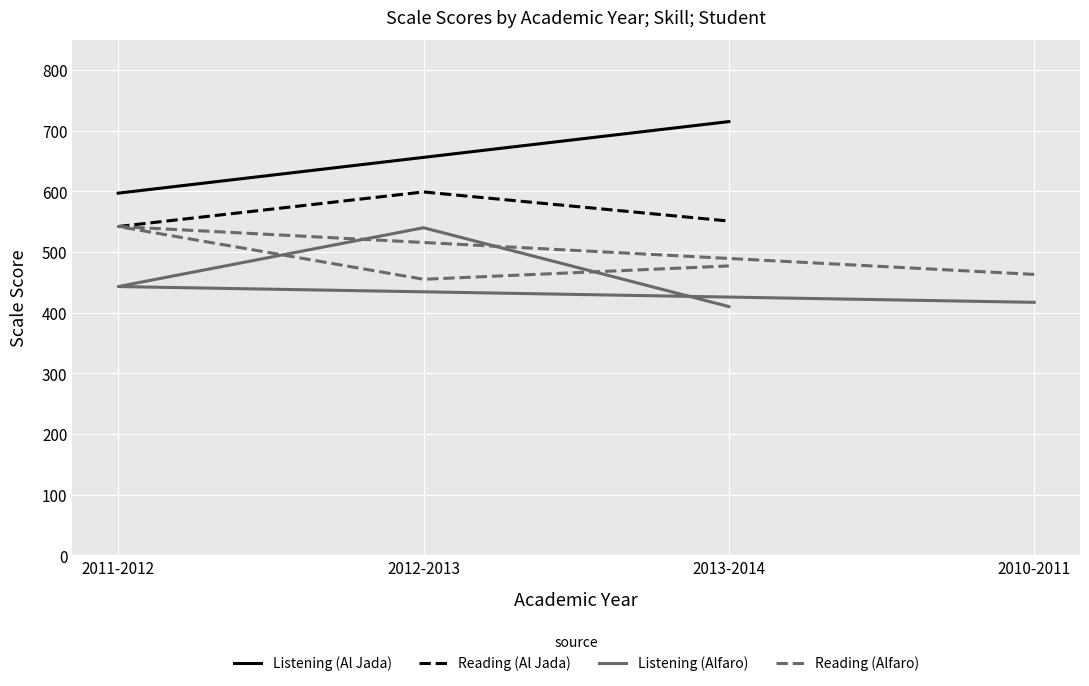

True or false: Listening (Al Jada) has a value of 216 at 2011-2012.

False